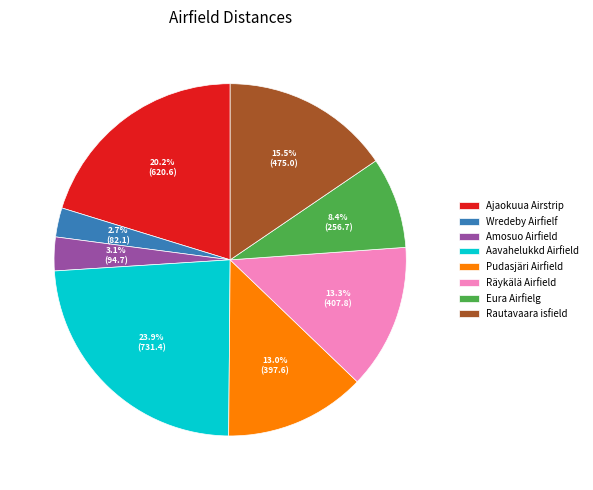

What is the largest slice in the pie chart?

Aavahelukkd Airfield